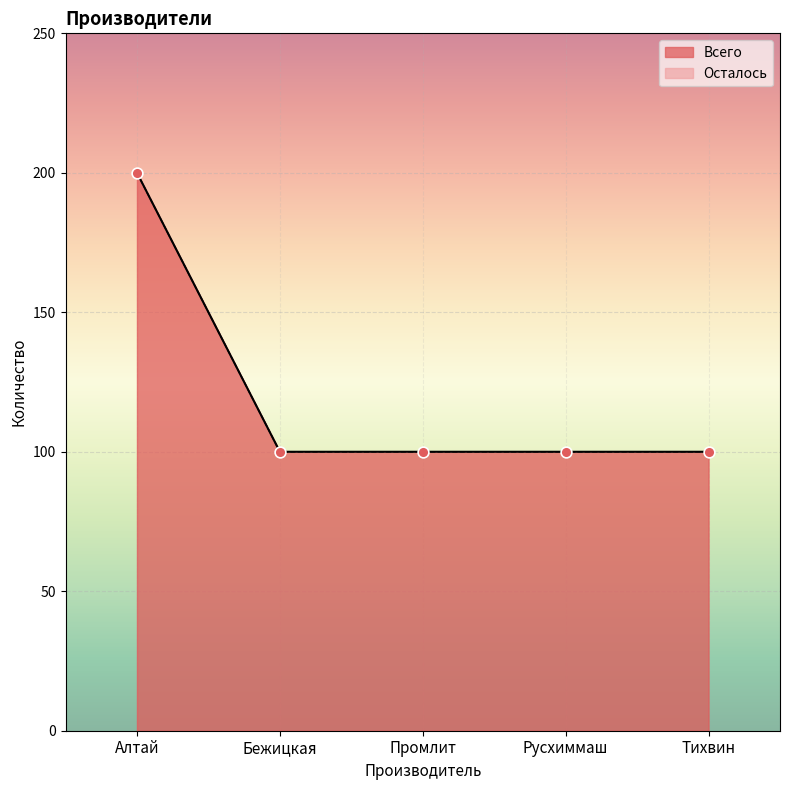

What is the change in value from Алтай to Тихвин?

-100